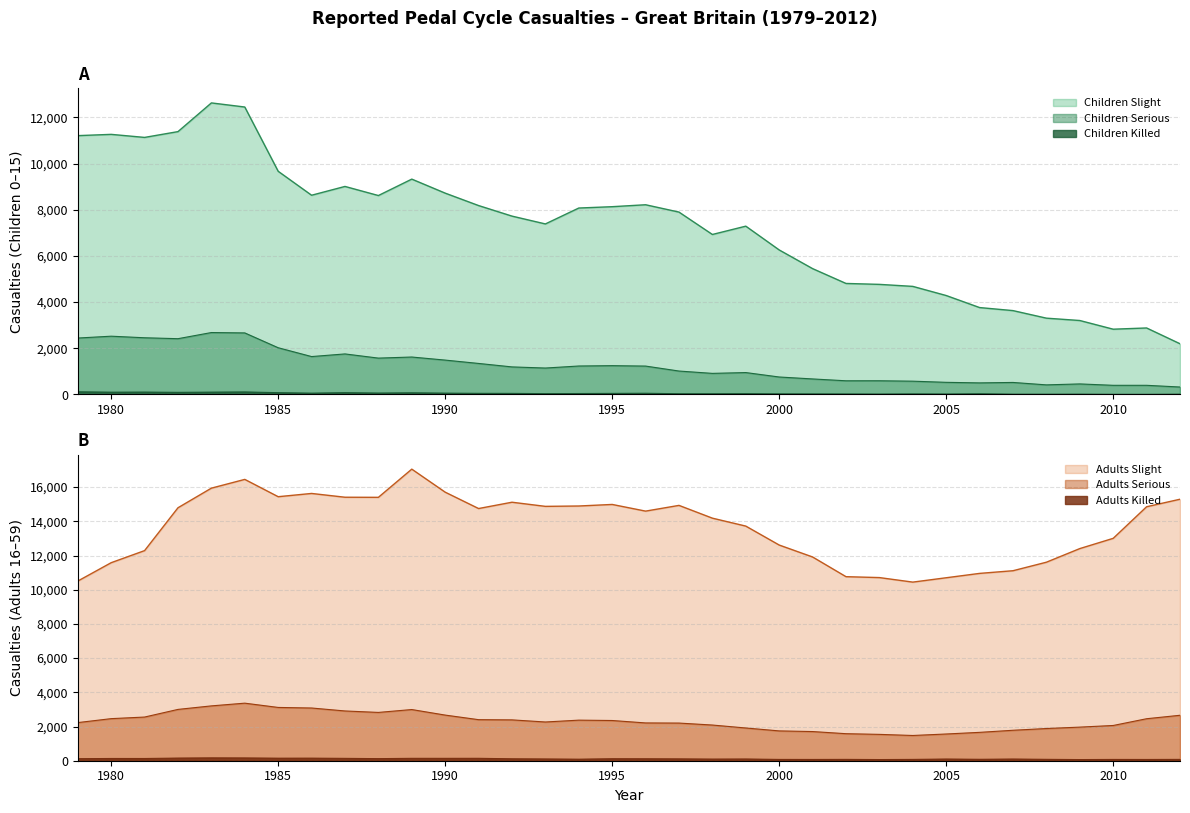

Which series has the widest spread of values?

Children Slight